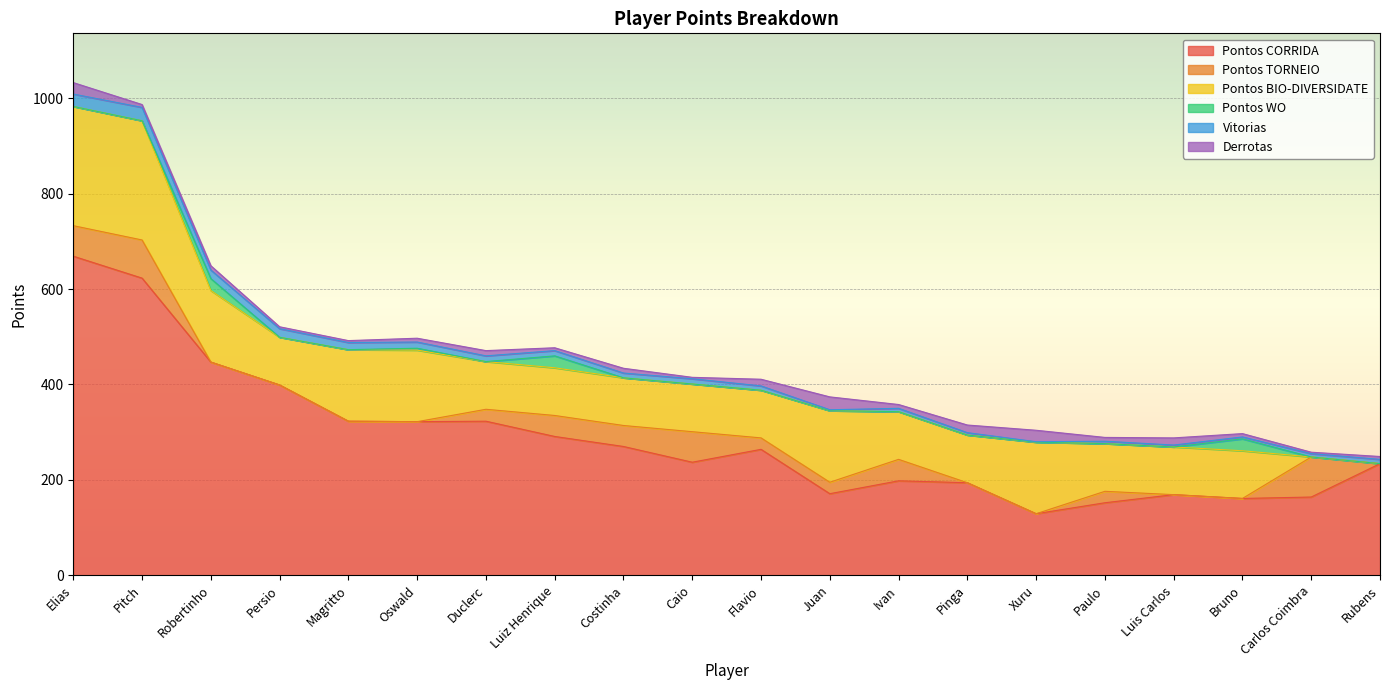

Between which two adjacent categories do Pontos BIO-DIVERSIDATE and Pontos CORRIDA first intersect?

Pinga and Xuru